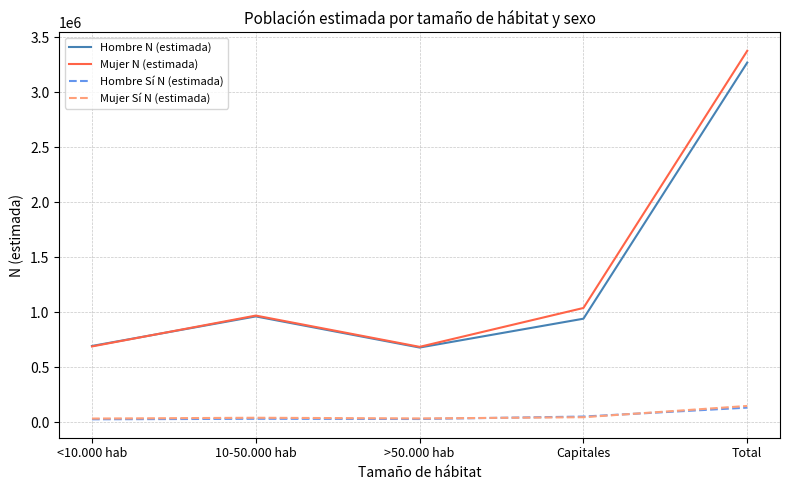

What is the minimum value shown in the chart?

24605